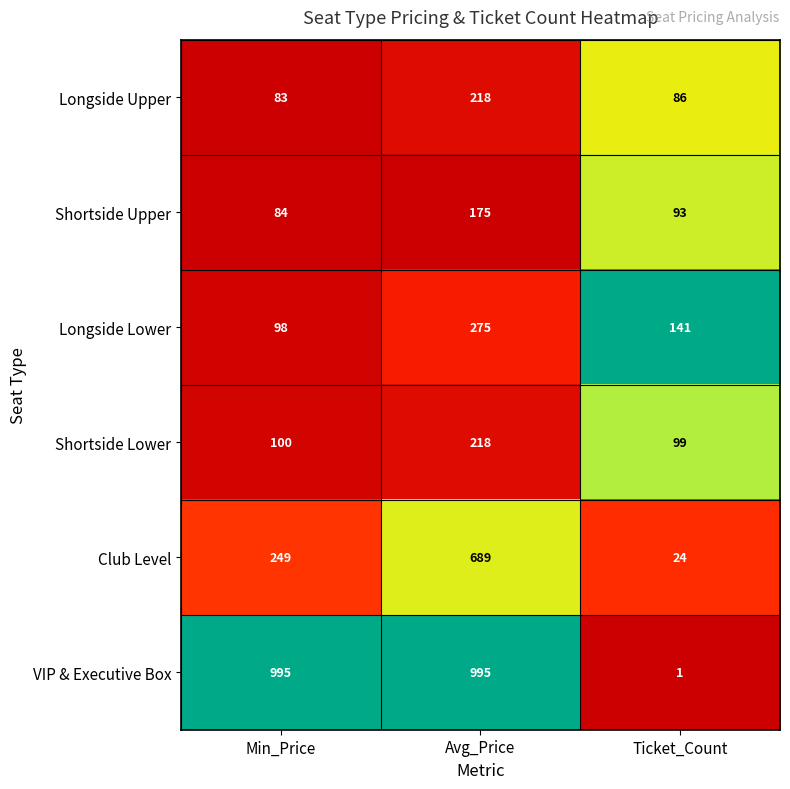

At which label does Longside Upper first exceed 86?

Avg_Price